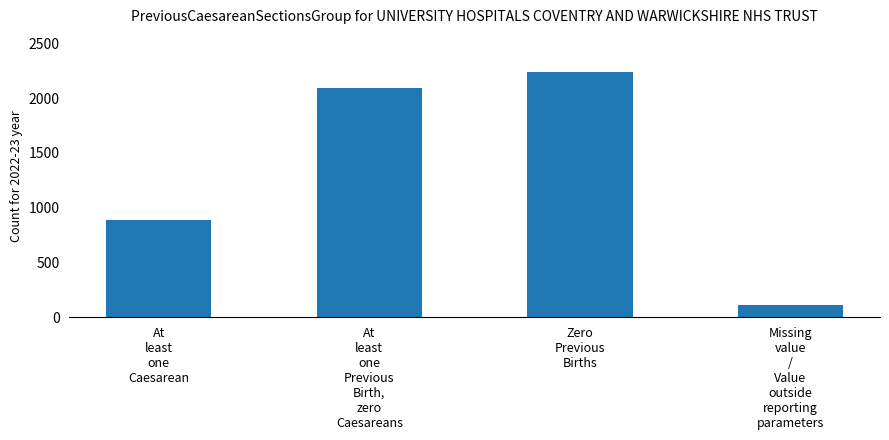

What is the change in value from At
least
one
Caesarean to Zero
Previous
Births?

+1351